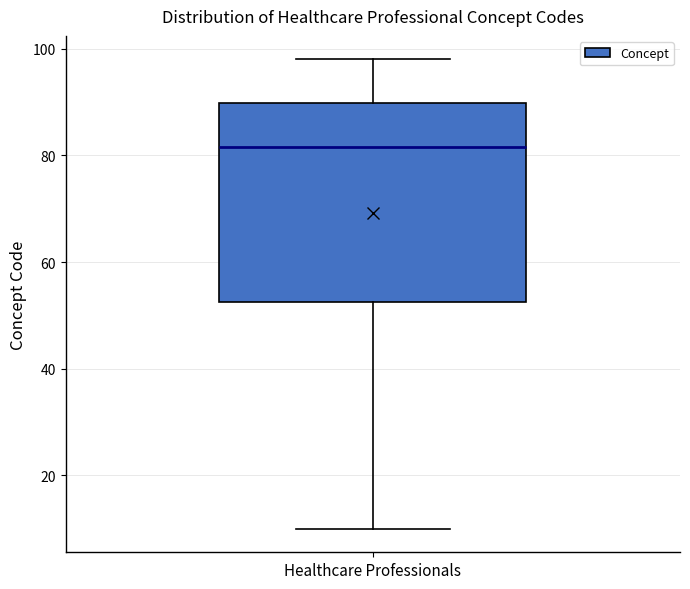

Transcribe this box plot: give where the median line is, the range the box spans, and where the two whiskers end, as read against the y-axis. The values are not printed on the chart, so give them approximately, as read against the axis.

median 82, box 52 to 90, whiskers 10 to 98